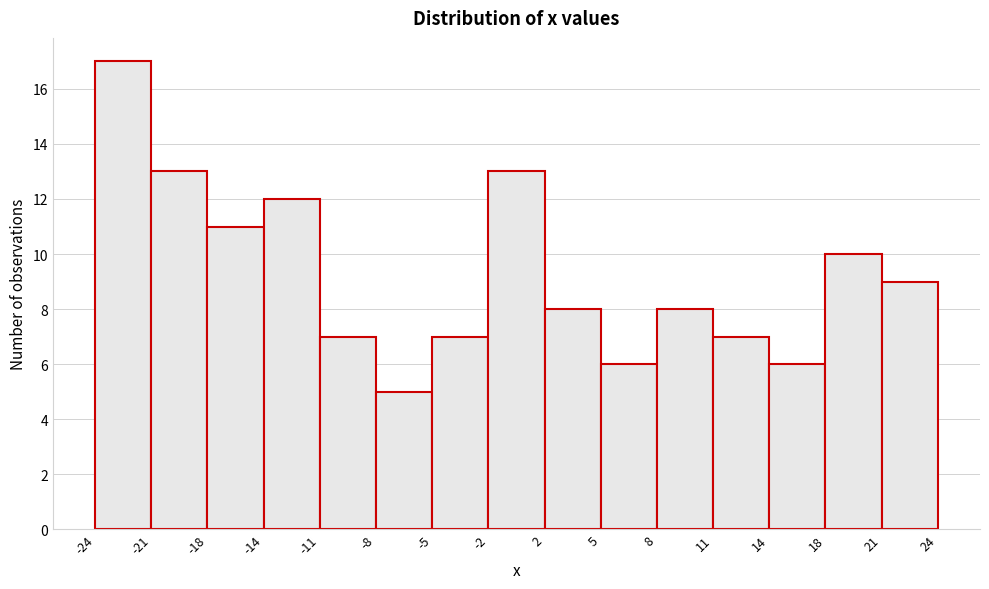

How tall is the bar that spans 2 to 5 on the x-axis? The values are not printed on the chart, so give them approximately, as read against the axis.

8